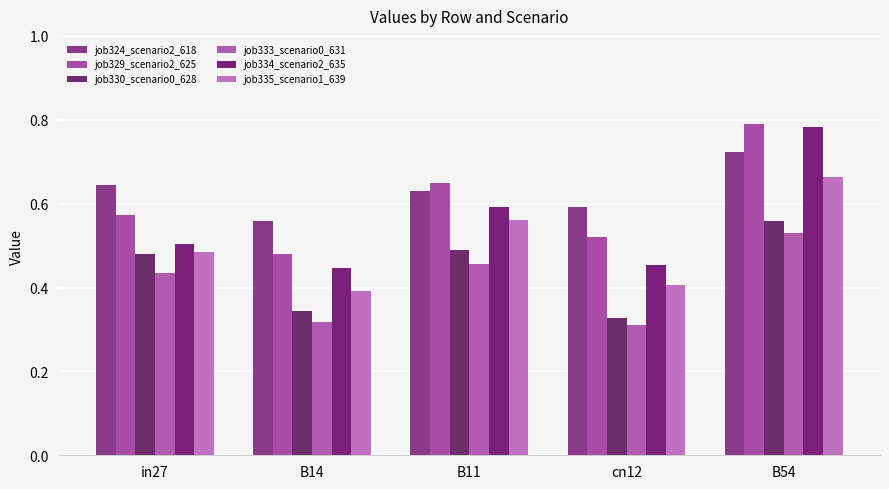

What is the difference between the second highest and second lowest values in the job333_scenario0_631 series?

0.1